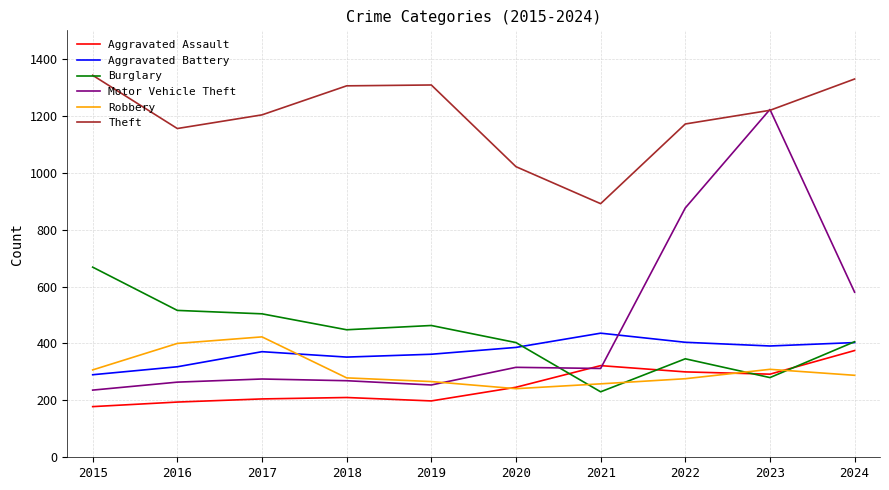

What is the sum of all Robbery values?

3047